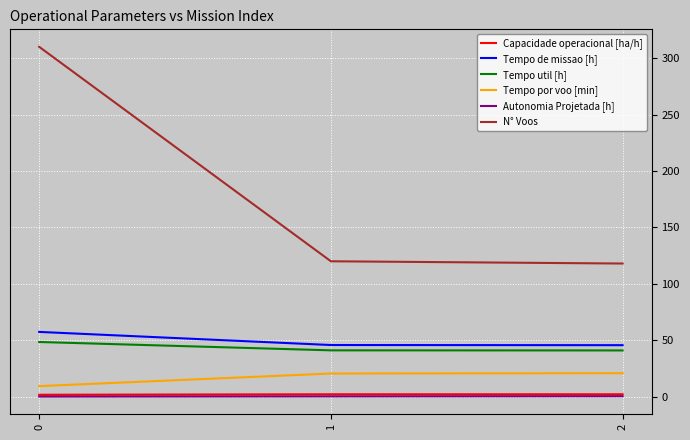

What is the smallest value displayed?

0.2